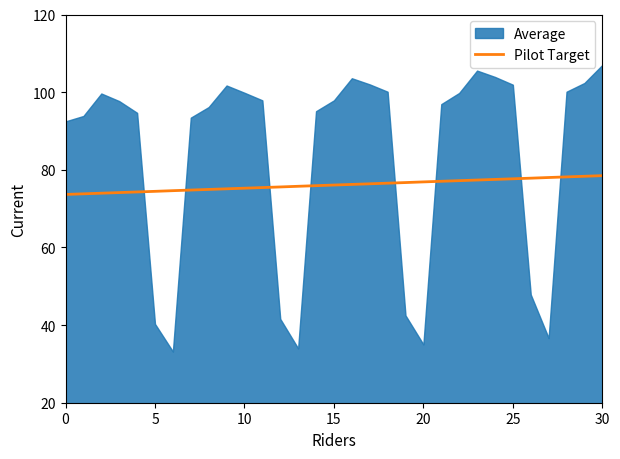

What is the minimum value for Pilot Target?

73.7